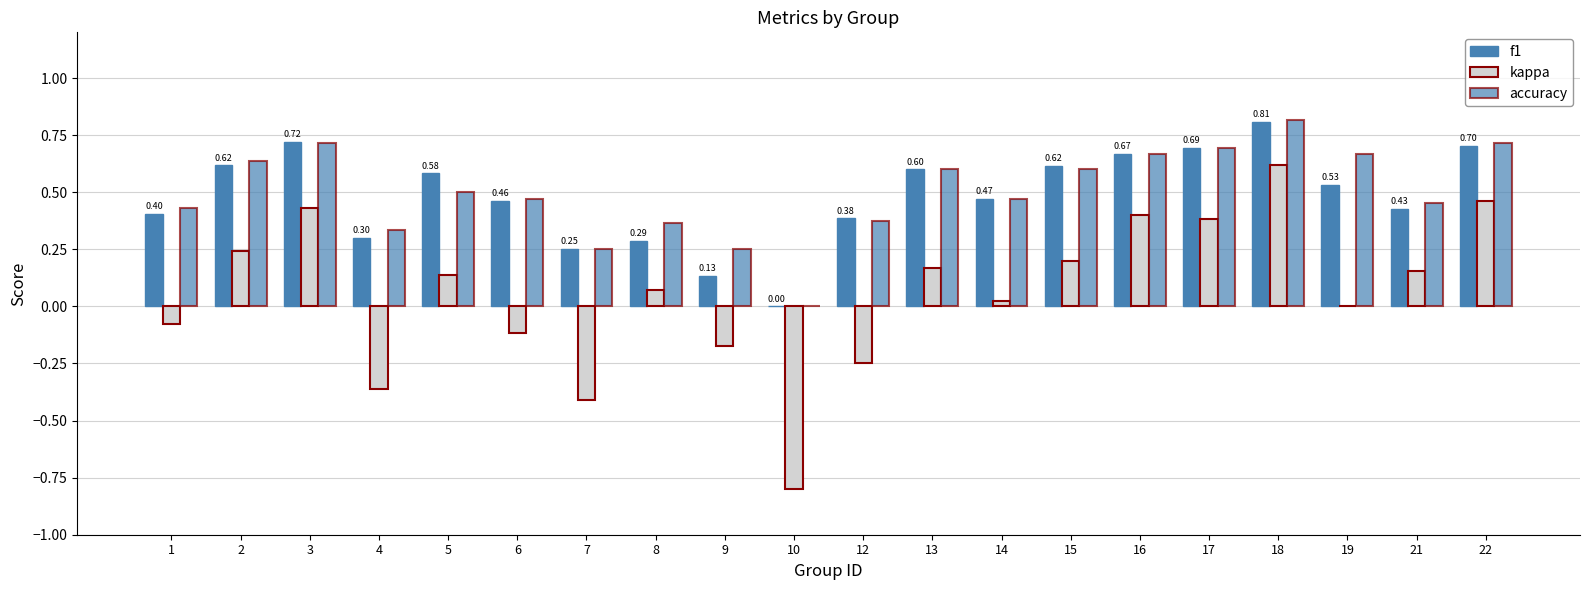

What is the total value across all series at 5?

1.2